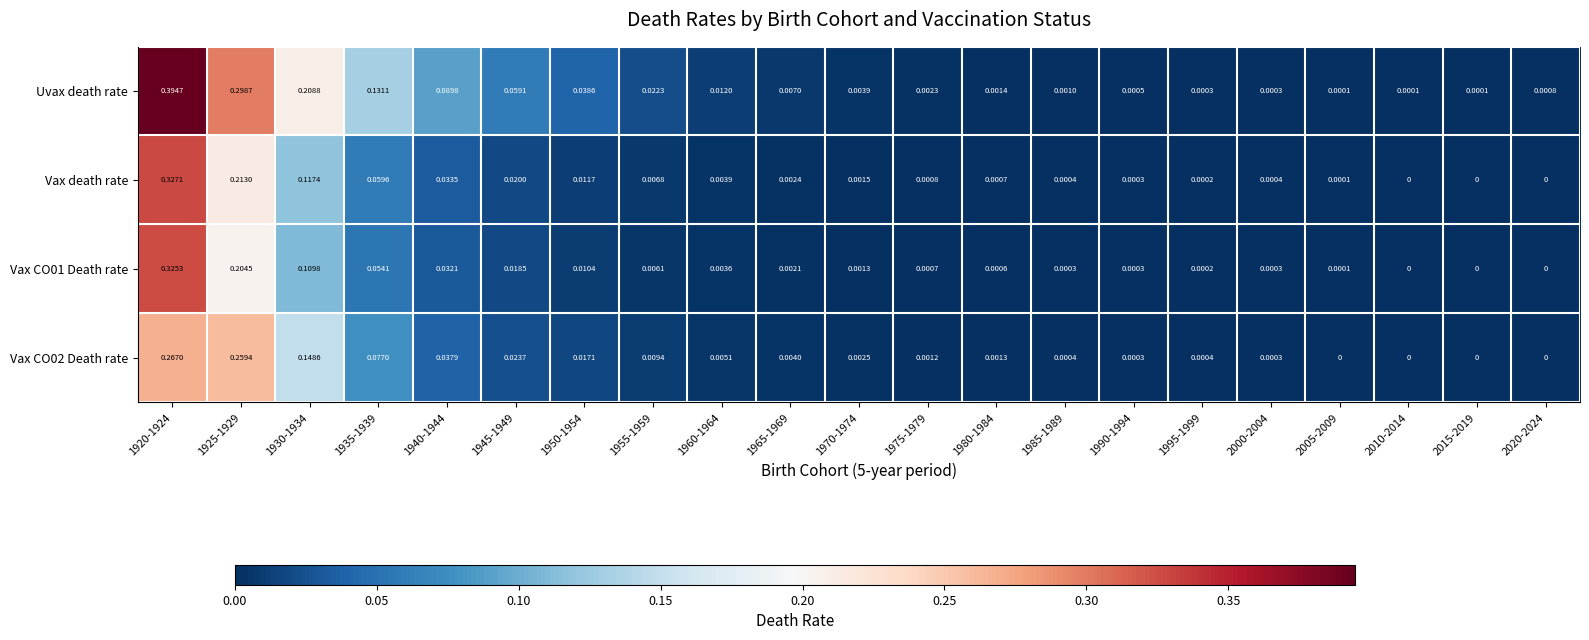

How many data points in Vax death rate are above 0?

18